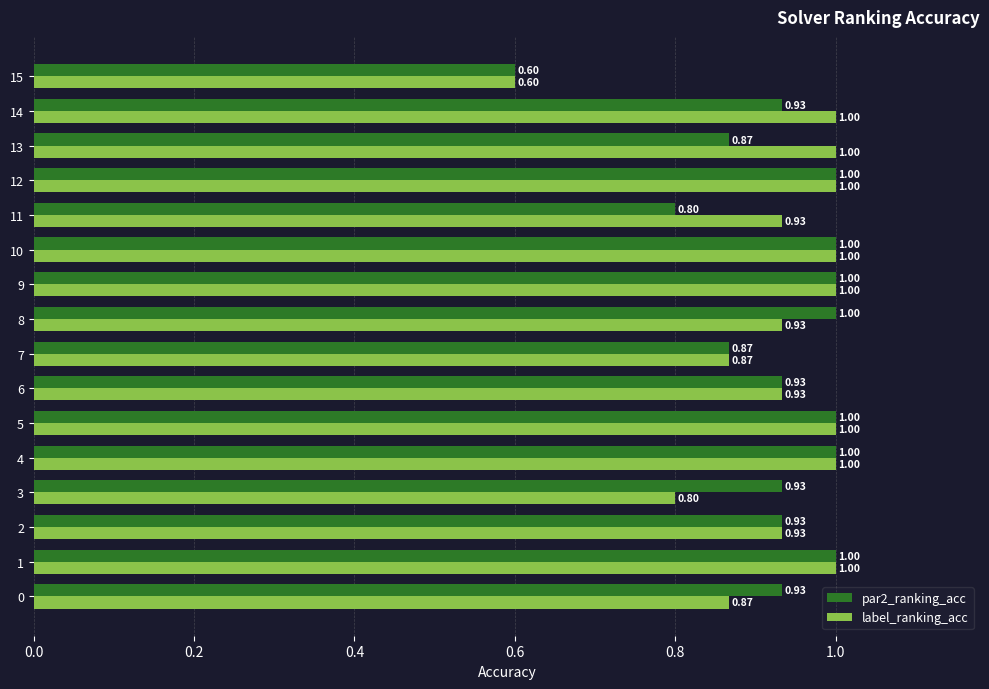

Which series changed the most between 3 and 14?

label_ranking_acc